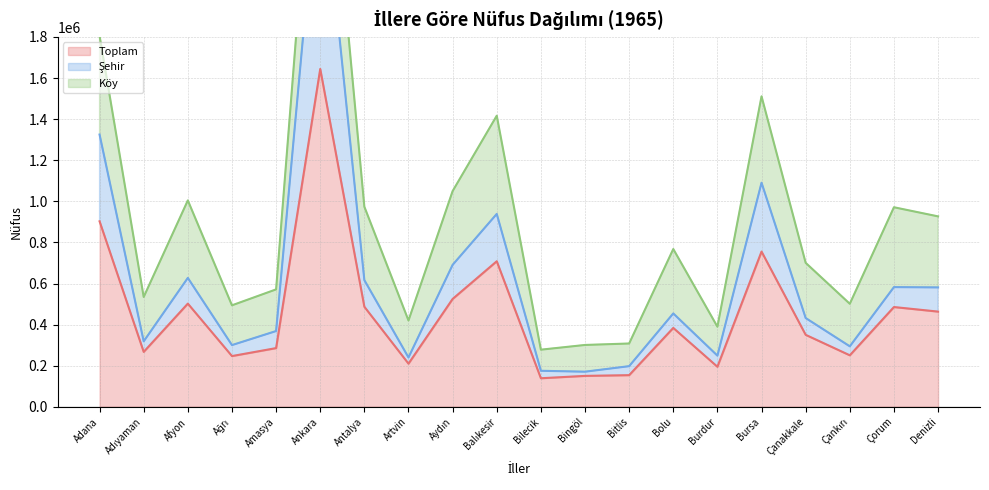

At which label does Şehir reach its peak?

Ankara